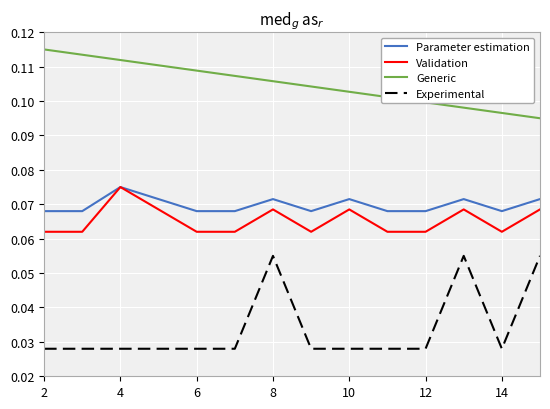

How many Experimental values are between 0 and 1?

14